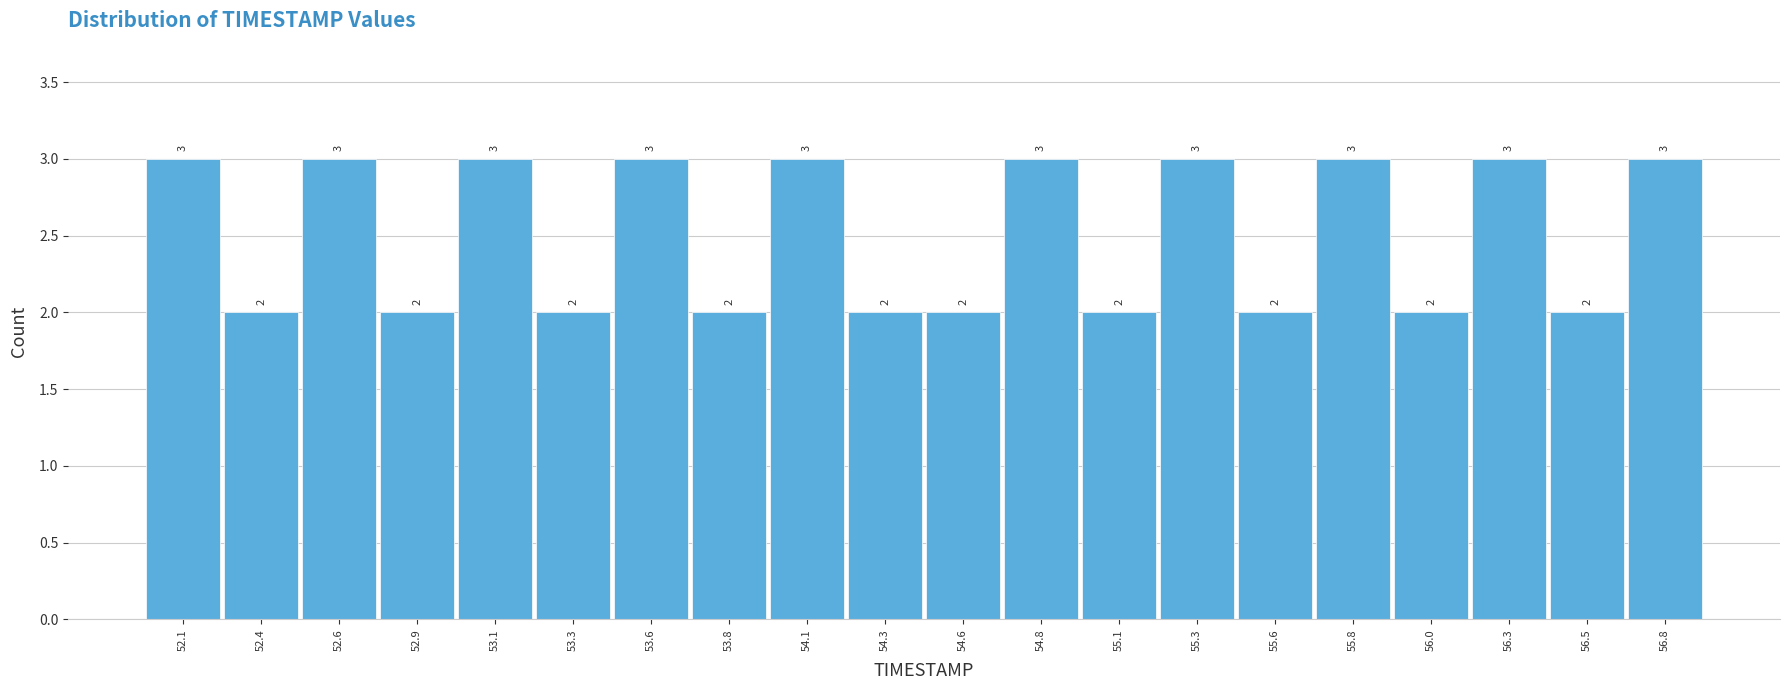

How tall is the bar that spans 54.205 to 54.450 on the x-axis? The bar edges are not printed on the chart, so give them approximately, as read against the axis.

2